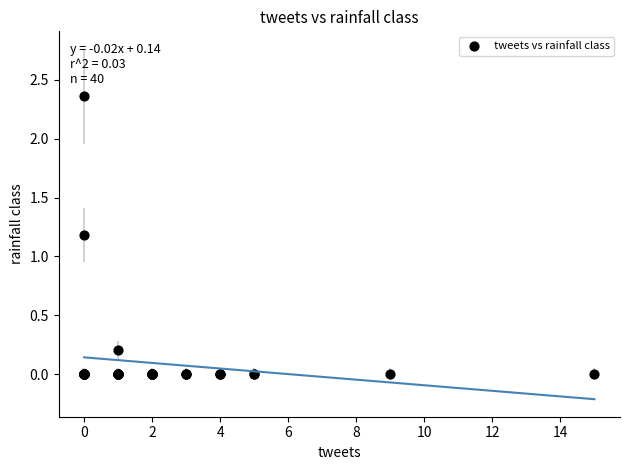

What Y value in the scatter plot is closest to 1?

1.2